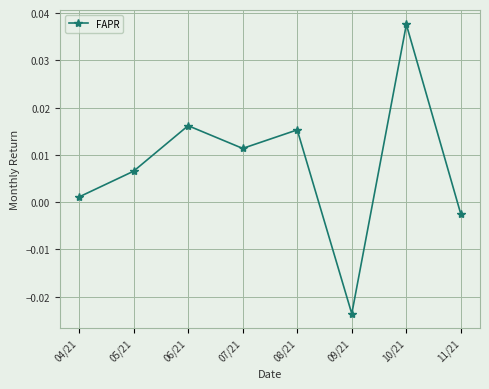

At which label does the data first exceed 0?

04/21